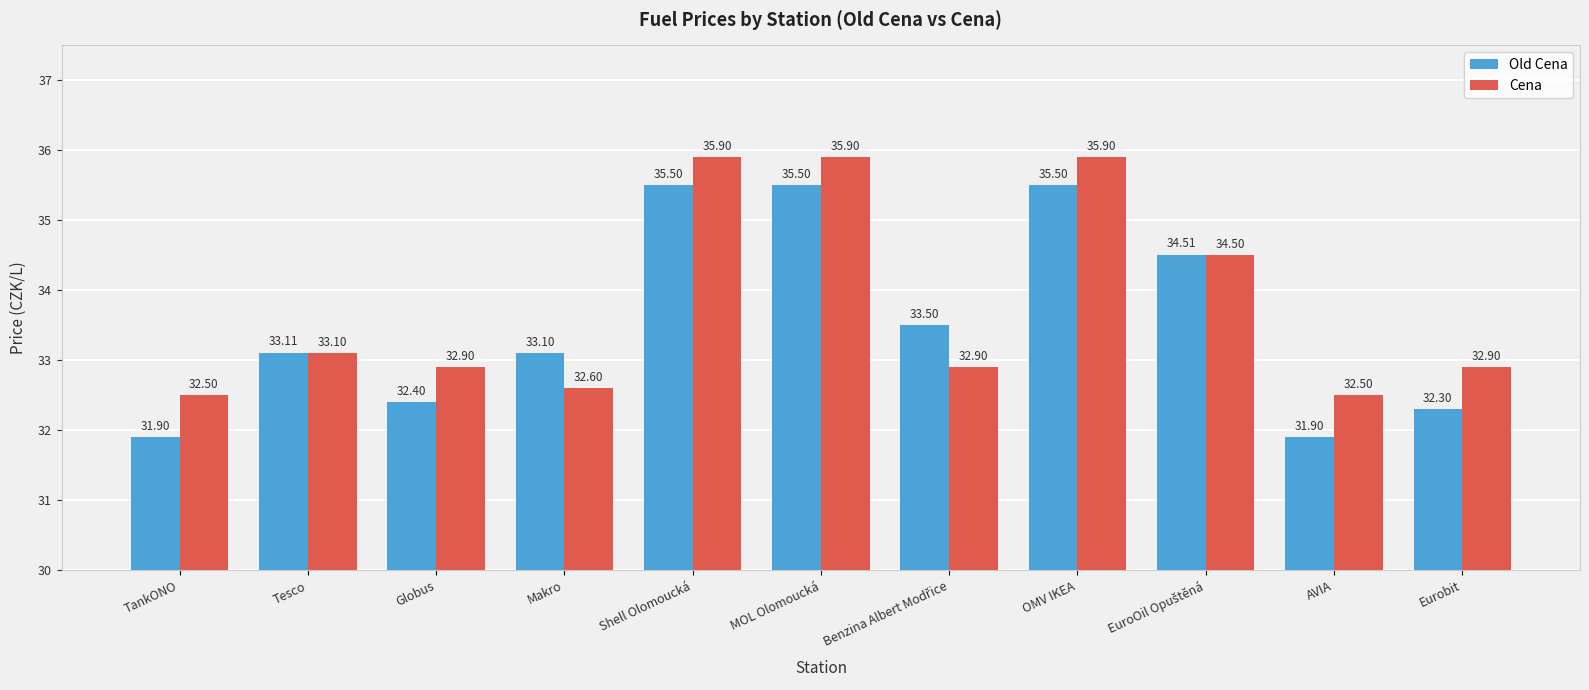

Rank the series by their average value, from lowest to highest.

Old Cena, Cena